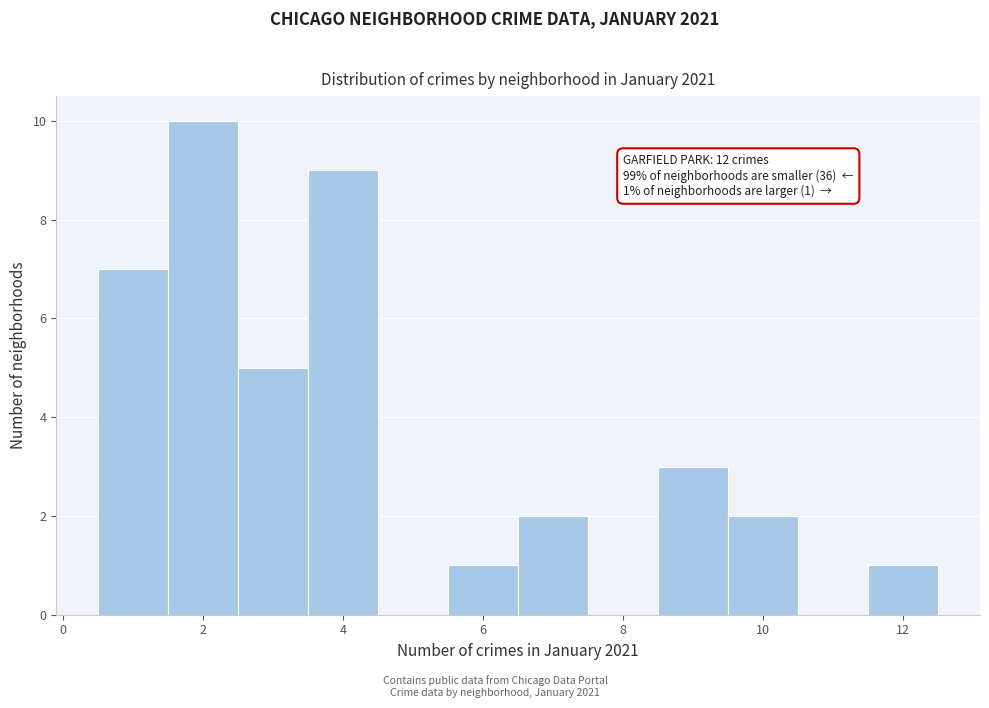

Over which range of the x-axis is the bar tallest?

1.5 to 2.5